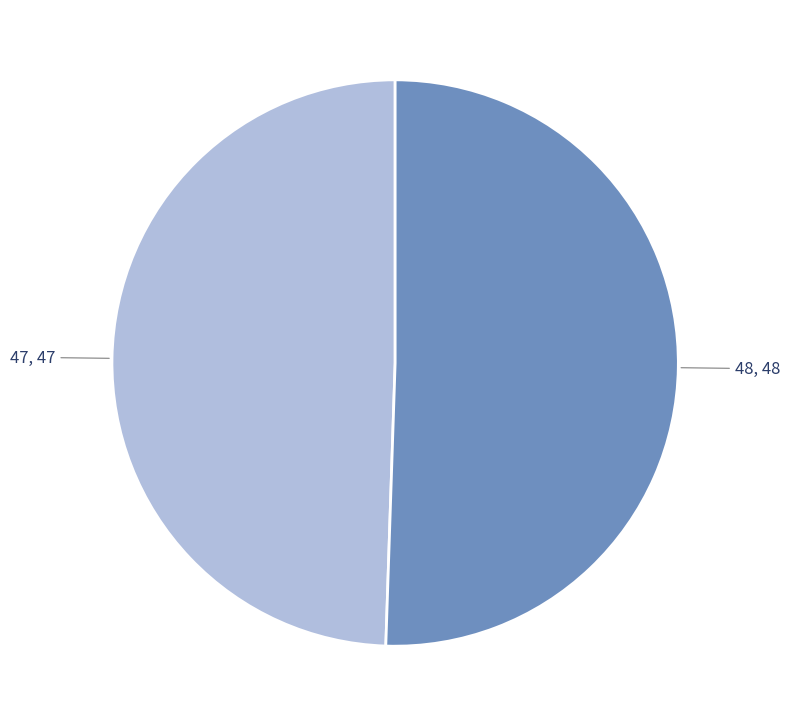

Does any single category account for the majority?

Yes